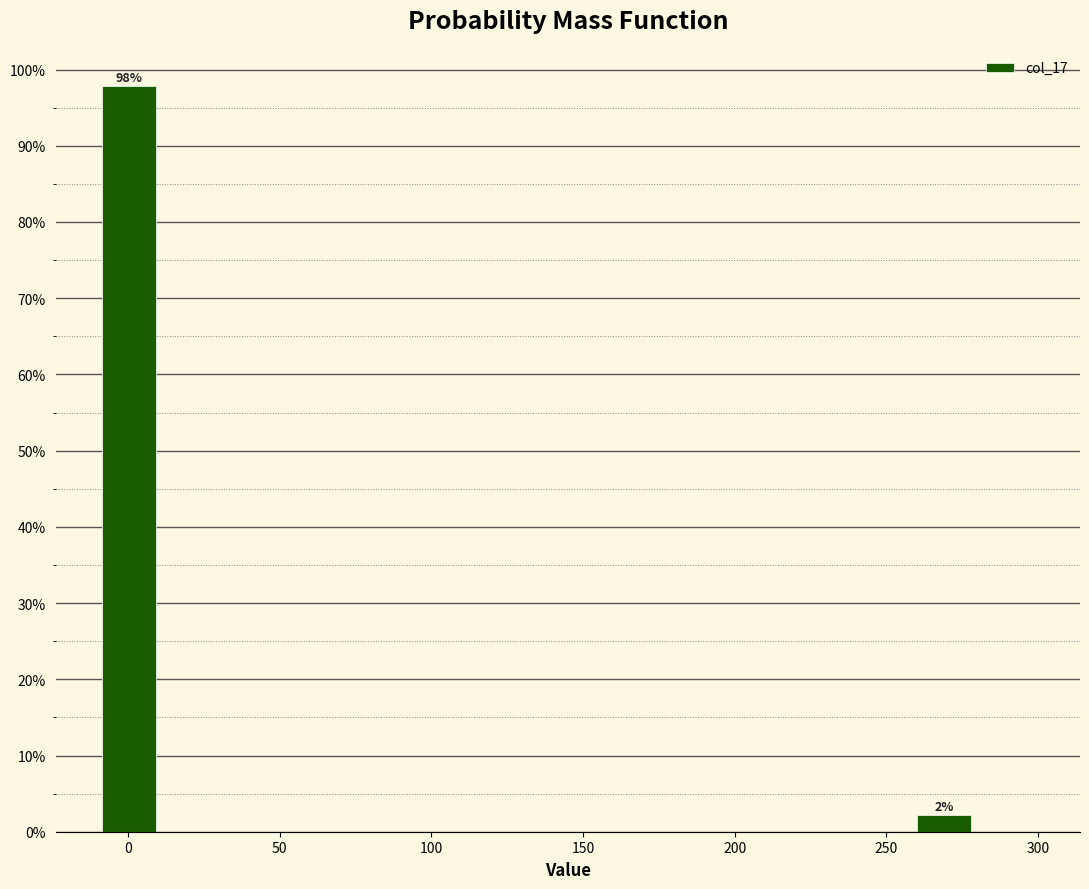

Over which range of the x-axis is the bar tallest?

-10 to 10